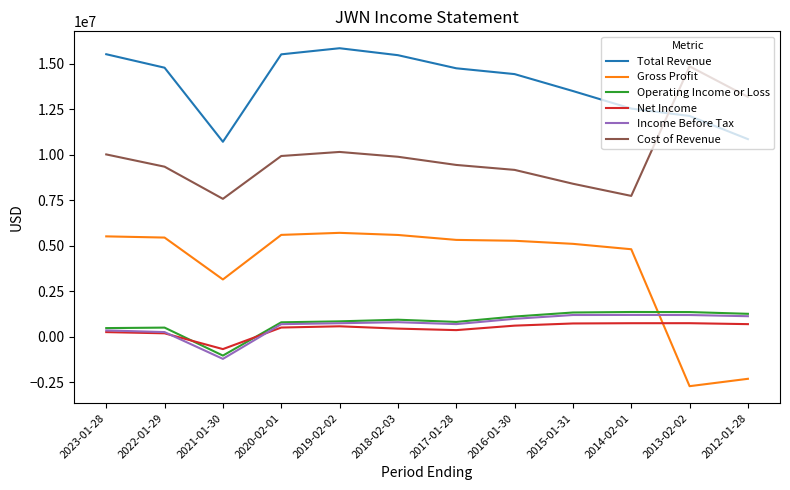

Which series has the largest range (max minus min)?

Gross Profit